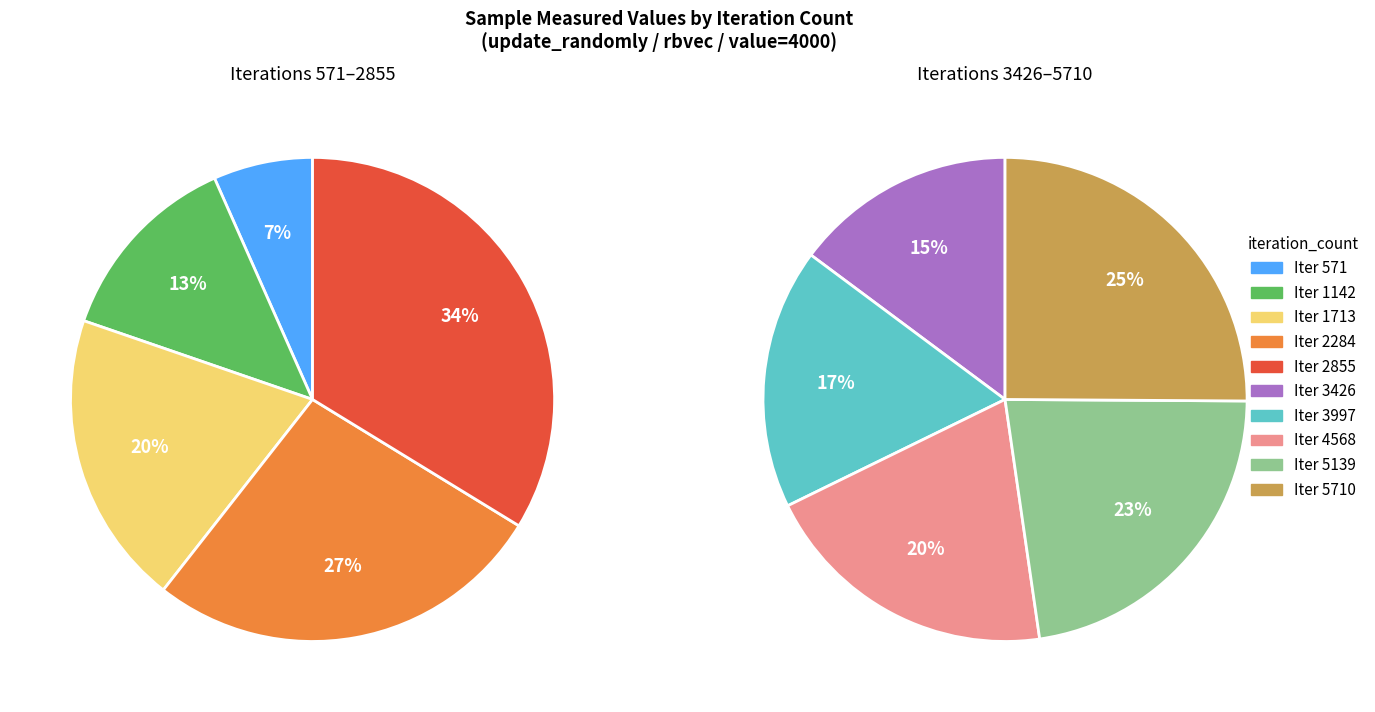

Is the sum of 3997 and 571 greater than half?

No